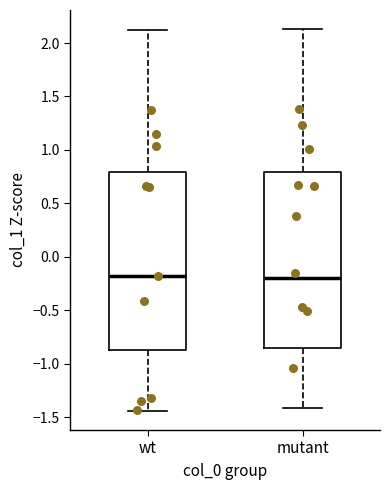

Reading left to right, read every box against the y-axis: the position of its median line, the range the box covers, and the ends of its whiskers. The values are not printed on the chart, so give them approximately, as read against the axis.

wt: median -0.20, box -0.85 to 0.80, whiskers -1.45 to 2.10
mutant: median -0.20, box -0.85 to 0.80, whiskers -1.40 to 2.15